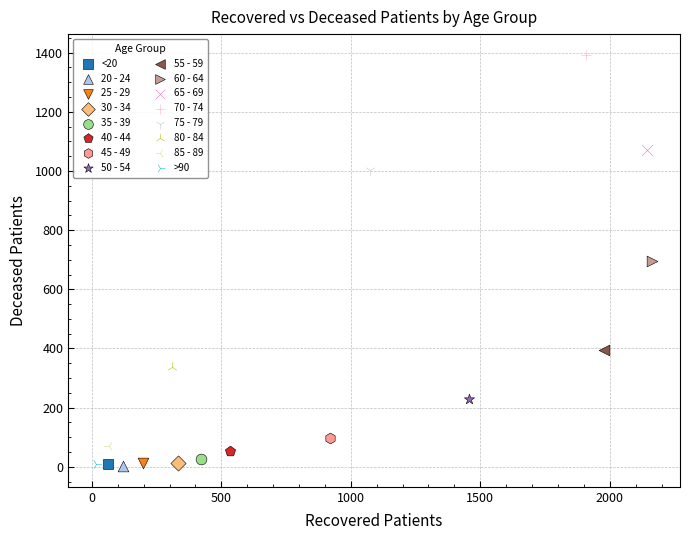

Which series reaches the maximum Y coordinate?

70 - 74